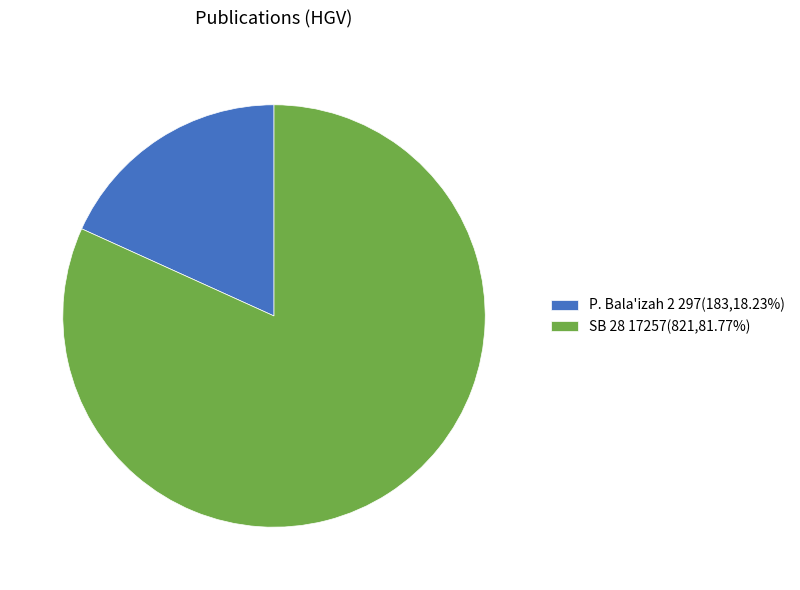

True or false: SB 28 17257 accounts for 73% of the total.

False